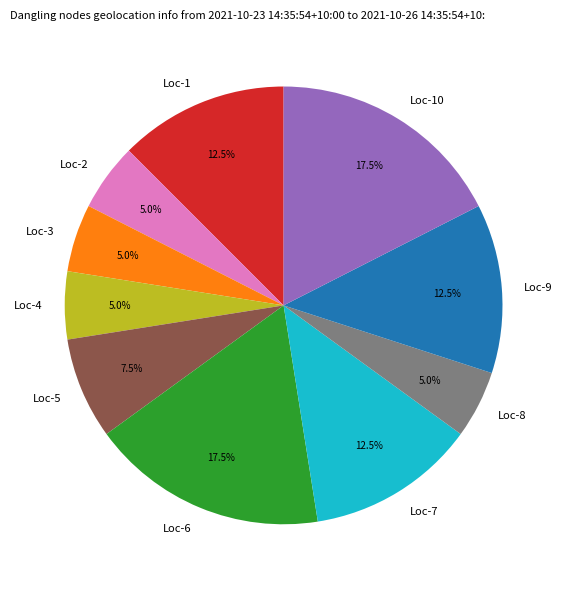

Between Loc-8 and Loc-6, which is larger?

Loc-6